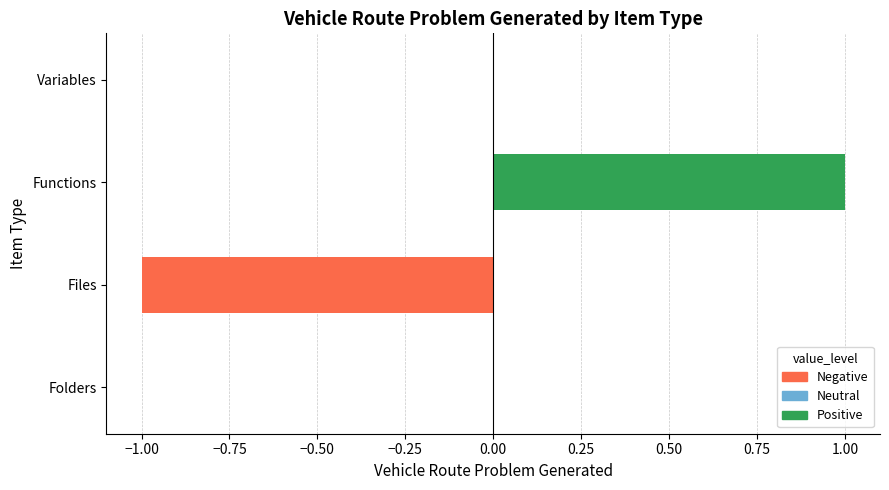

How many data points does each series have?

4